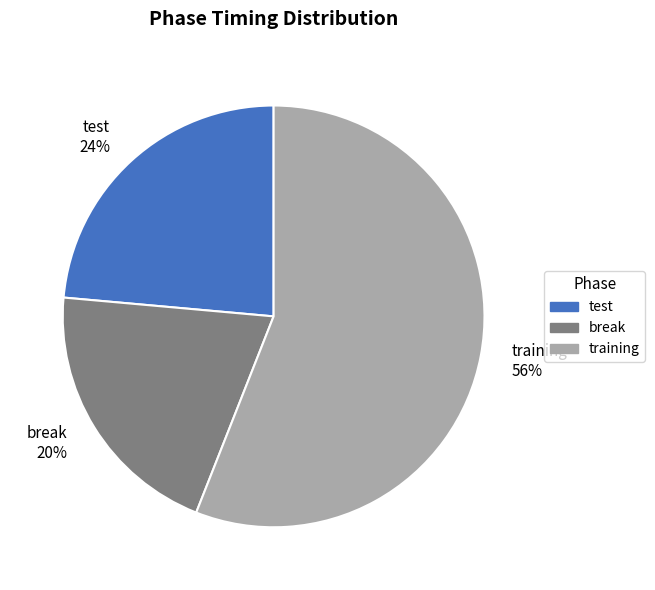

Combined, do break 20% and training 56% account for over 50%?

Yes